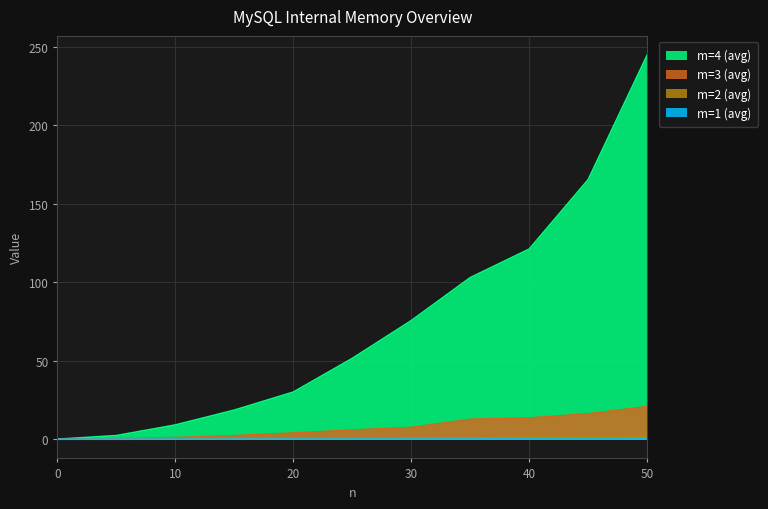

How many positive values does the m=4 (avg) series have?

10